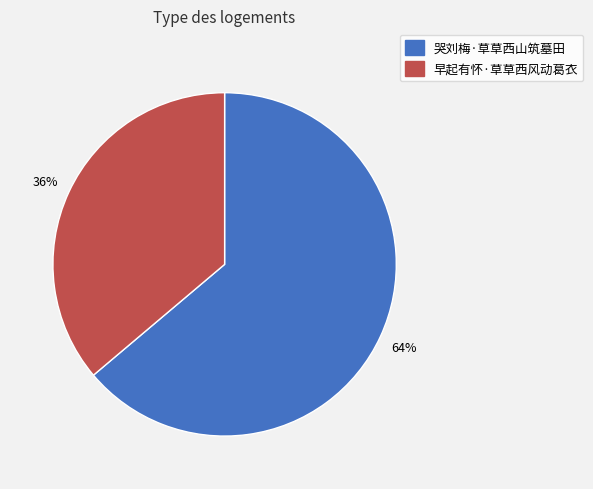

Combined, do 哭刘梅·草草西山筑墓田 and 早起有怀·草草西风动葛衣 account for over 50%?

Yes